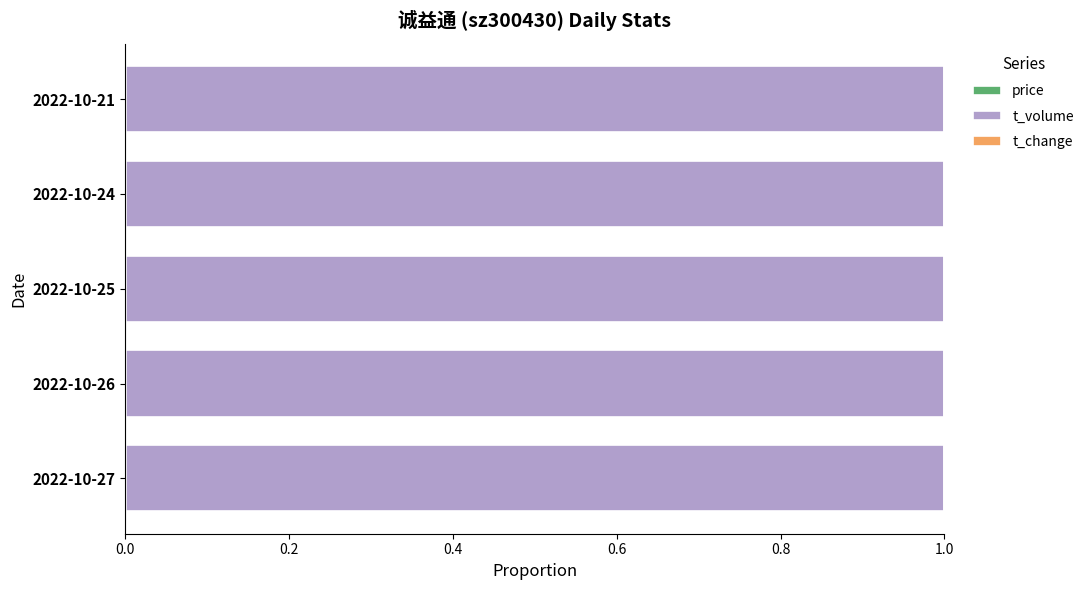

How many data points does each series have?

5